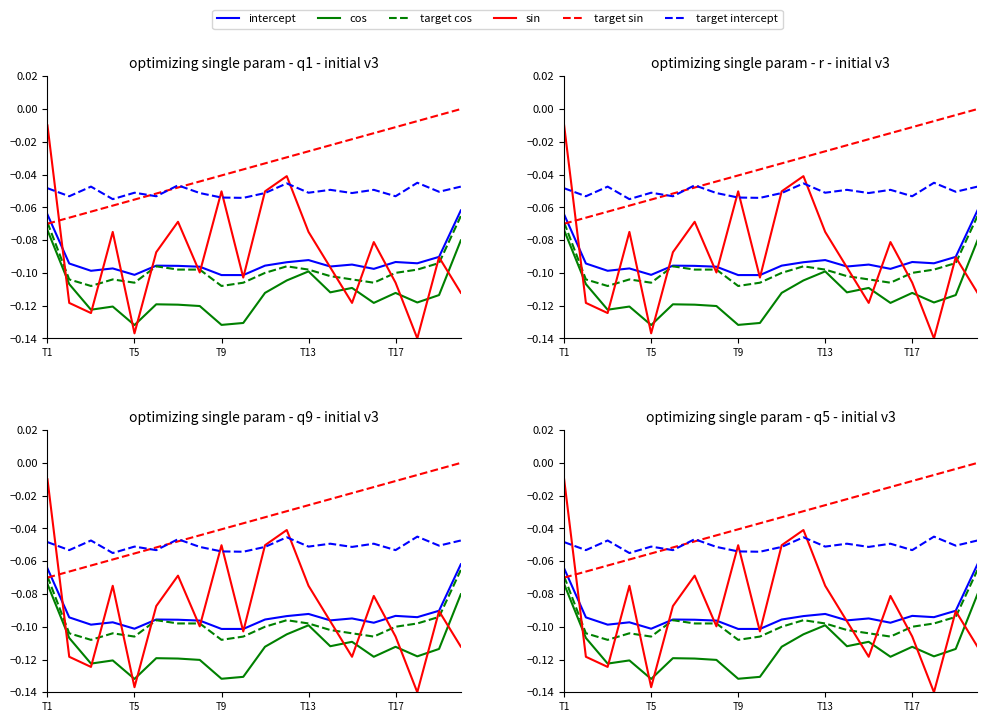

In intercept, how many points are lower than both neighbors (excluding endpoints)?

5